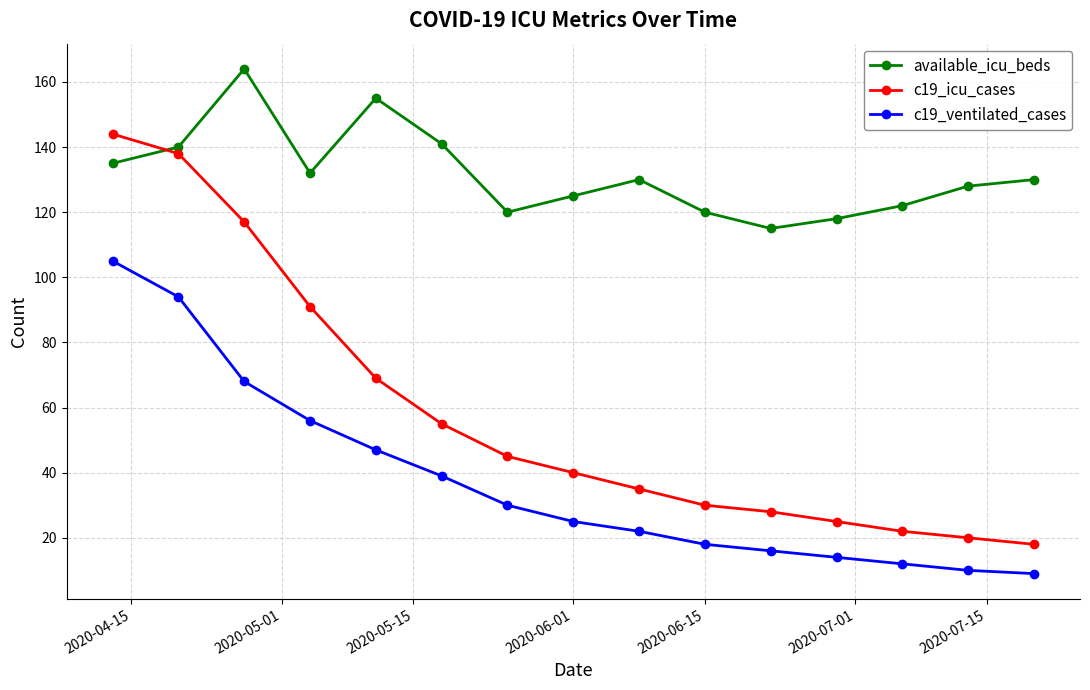

How many lines are shown in the chart?

3